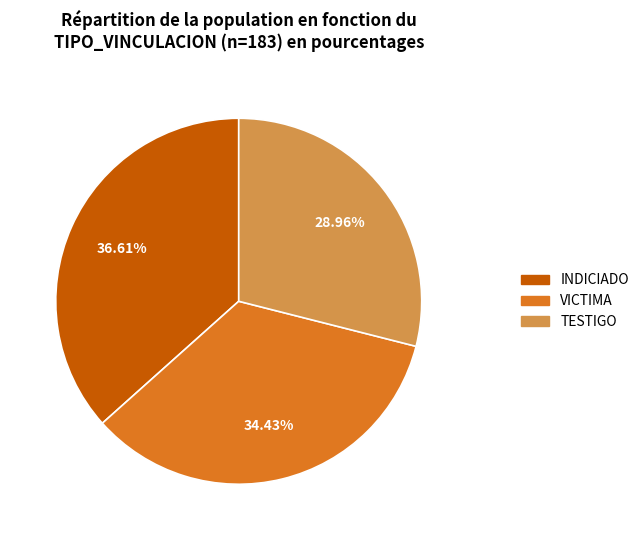

Is it true that VICTIMA is 34% of the pie?

True